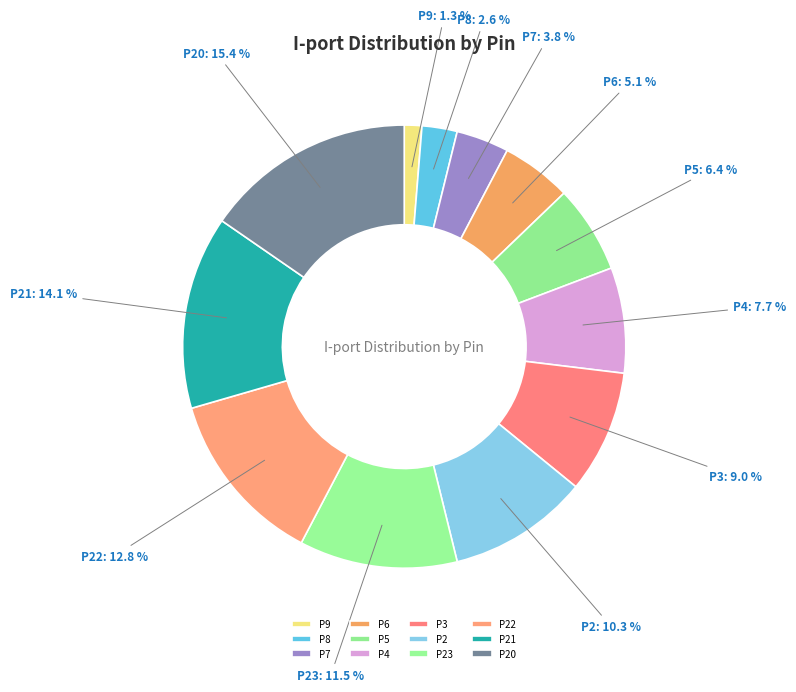

To the nearest percent, what is the difference between the P20 and P5 slice percentages?

9%